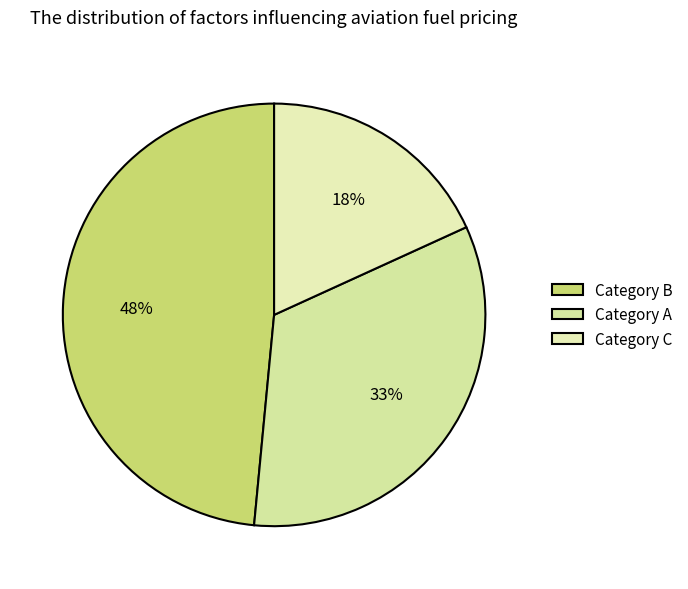

Which has a higher value, Category B or Category C?

Category B